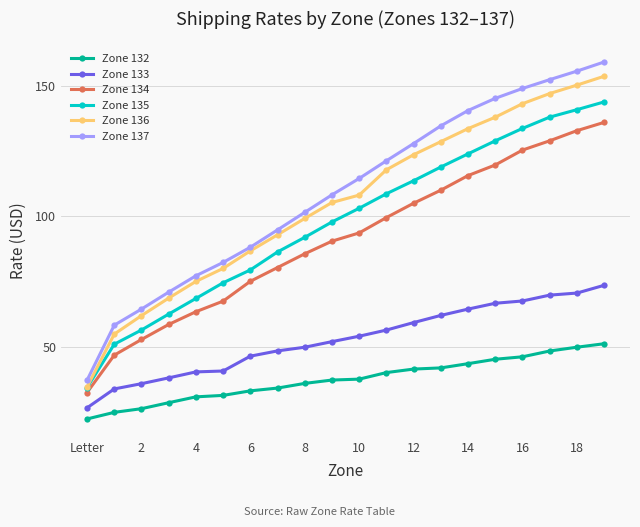

What is the smallest value displayed?

22.4